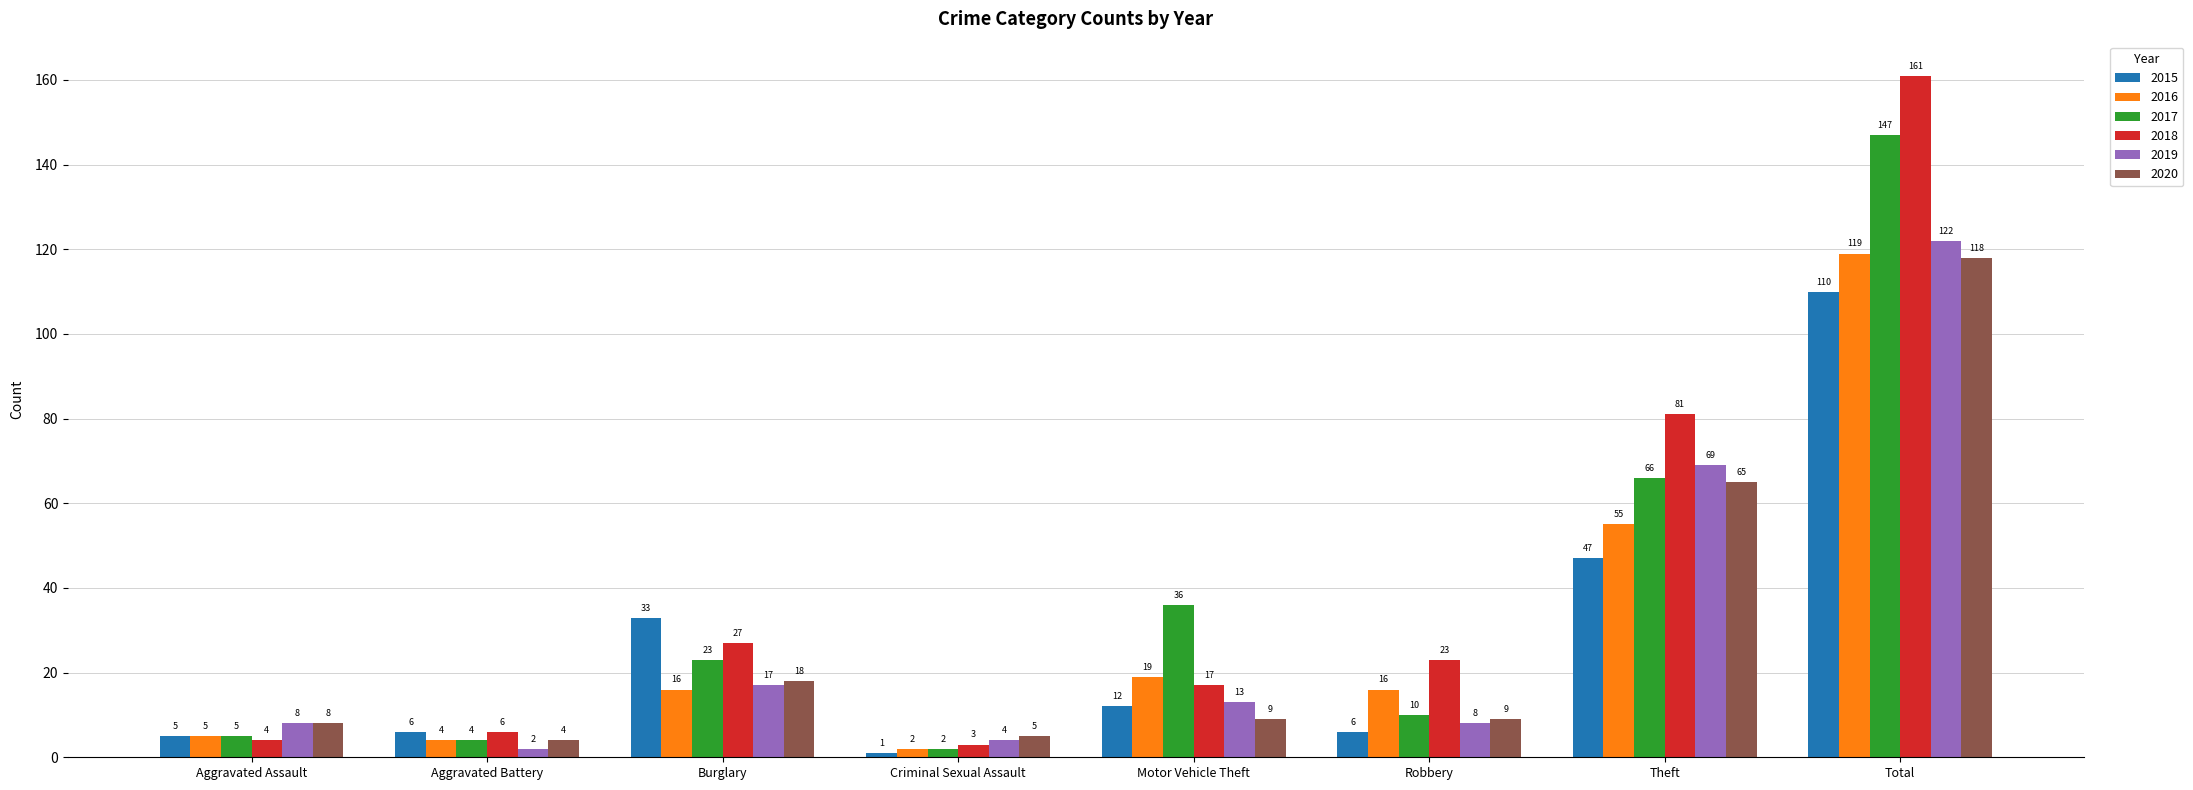

Read the 2015 value at Motor Vehicle Theft, to the nearest 10.

10